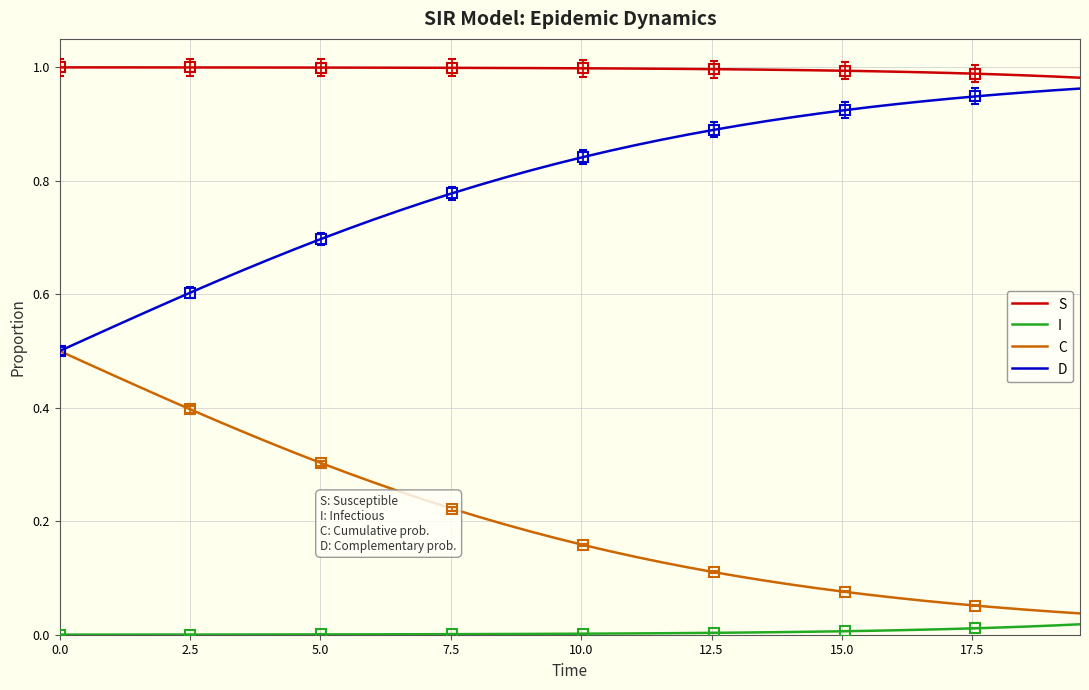

True or false: S and C cross at least once.

False